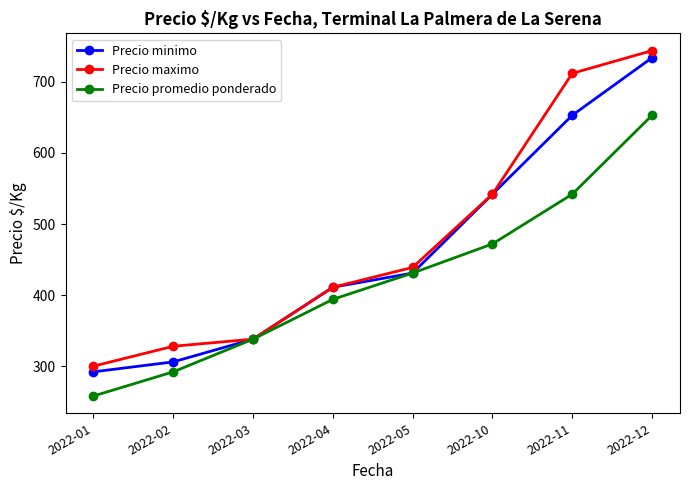

Is this an area chart (filled region under the line)?

No